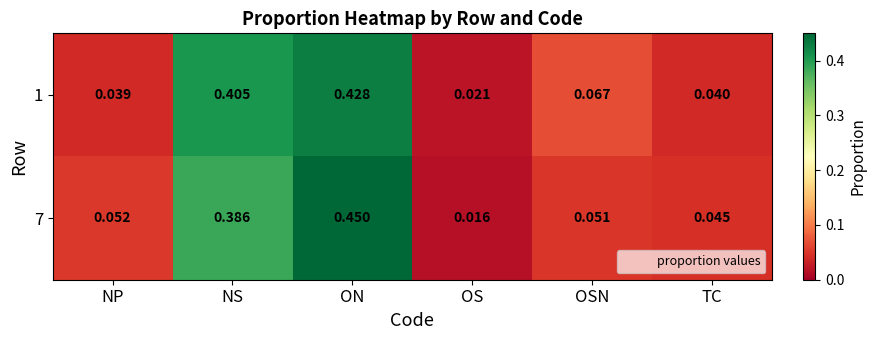

Rank the categories by 1 value from lowest to highest.

OS, NP, TC, OSN, NS, ON